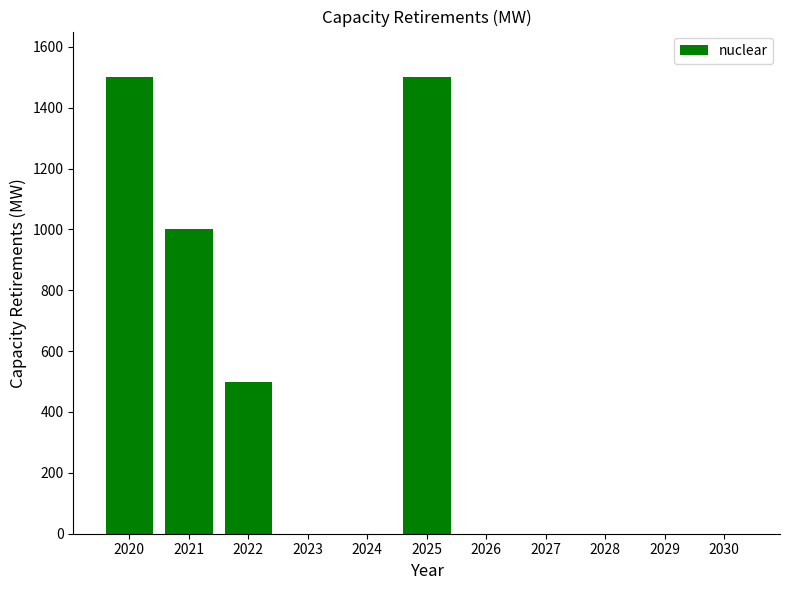

Is it true that the value at 2027 is 836?

False